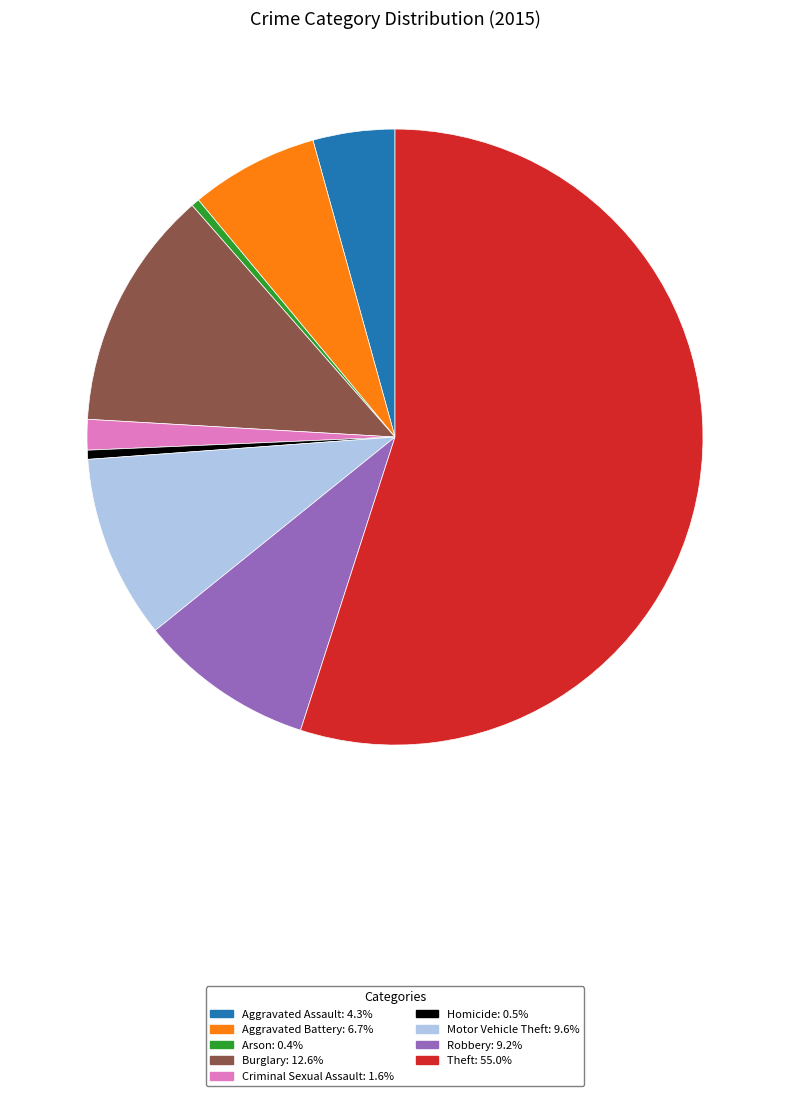

Do Criminal Sexual Assault and Aggravated Battery together represent more than half of the pie?

No